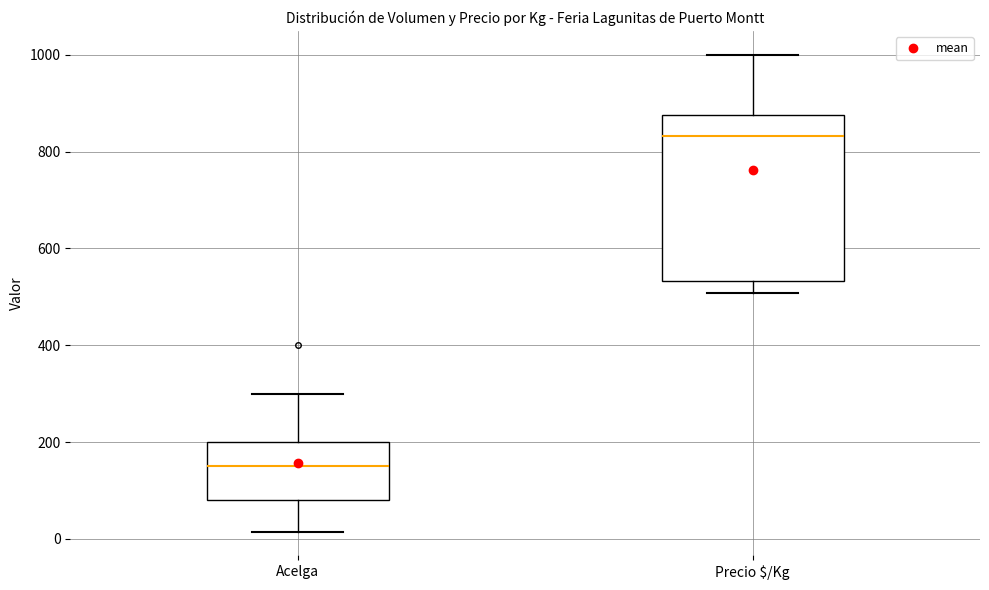

Where is the lower edge of the box for Precio $/Kg on the y-axis? The values are not printed on the chart, so give them approximately, as read against the axis.

540